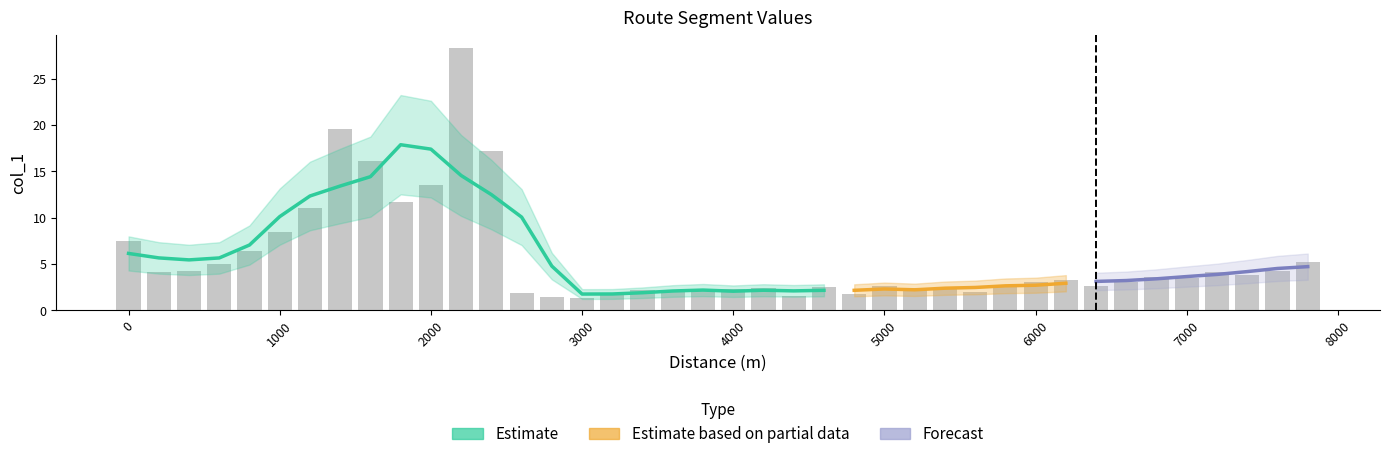

Is it true that the value at 2400 is 17.3?

True